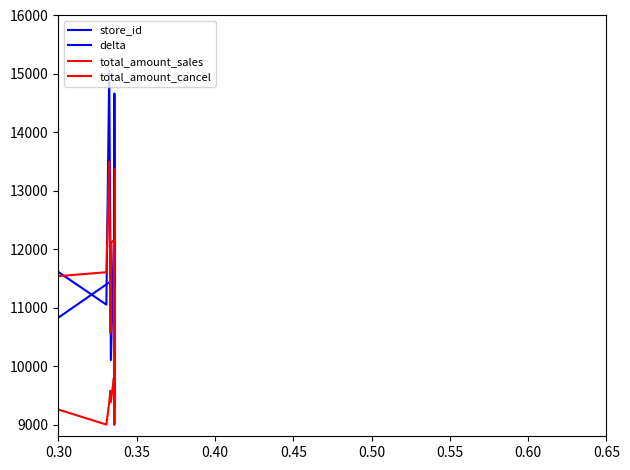

Where does the total_amount_sales series first go above 11367?

0.30